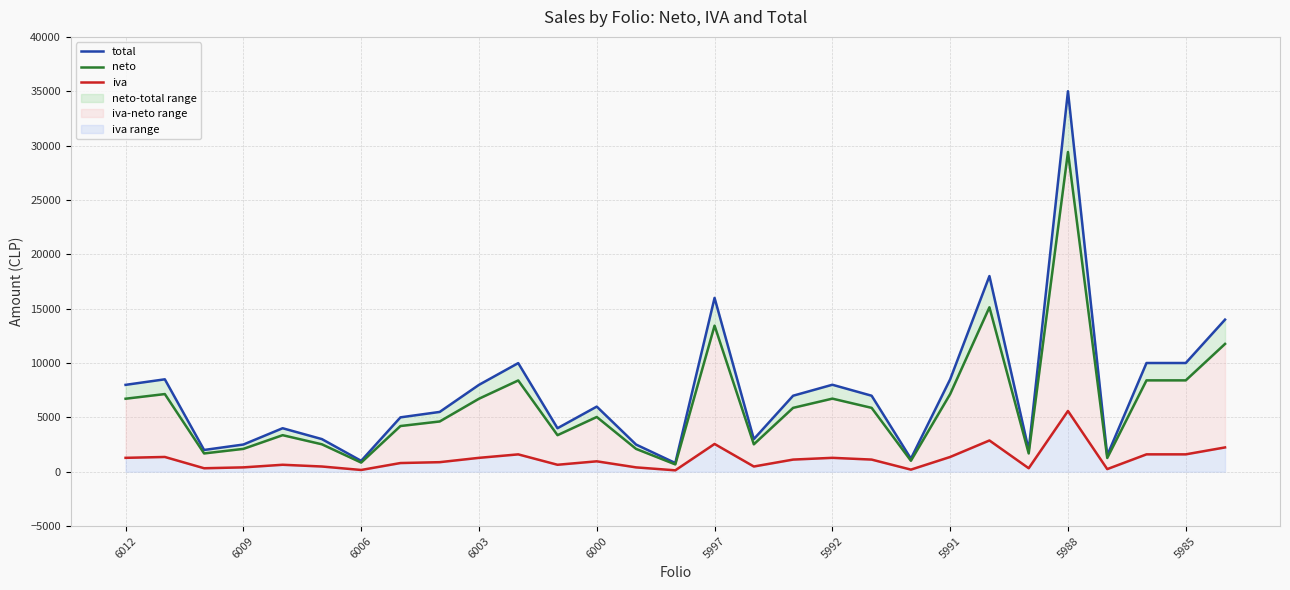

What is the sum of the total values at 26 and 18?

18000